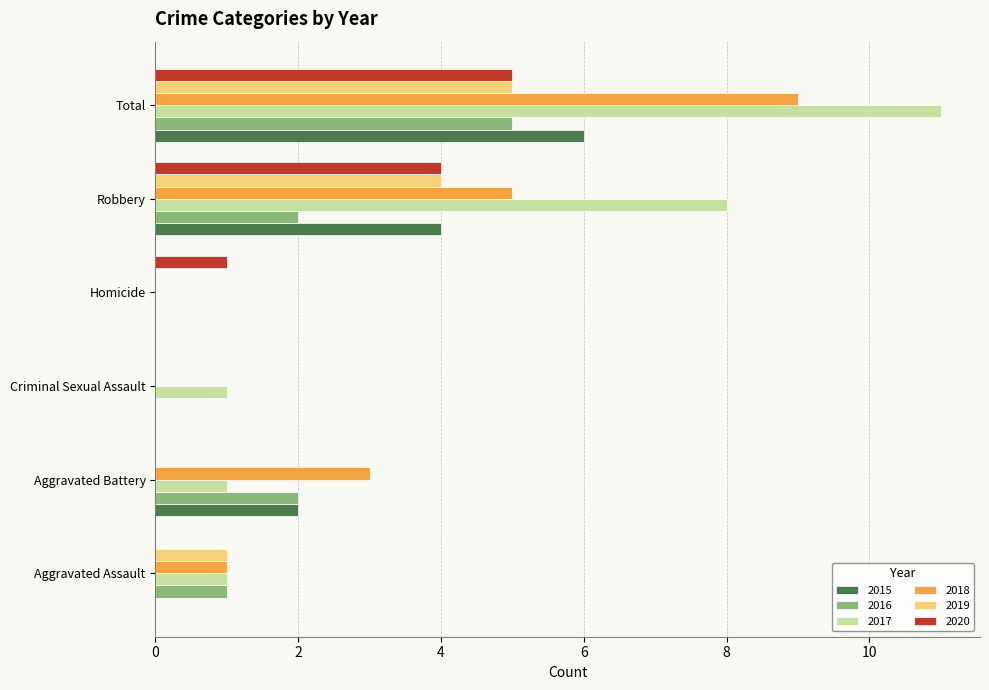

What is the greatest value displayed?

11